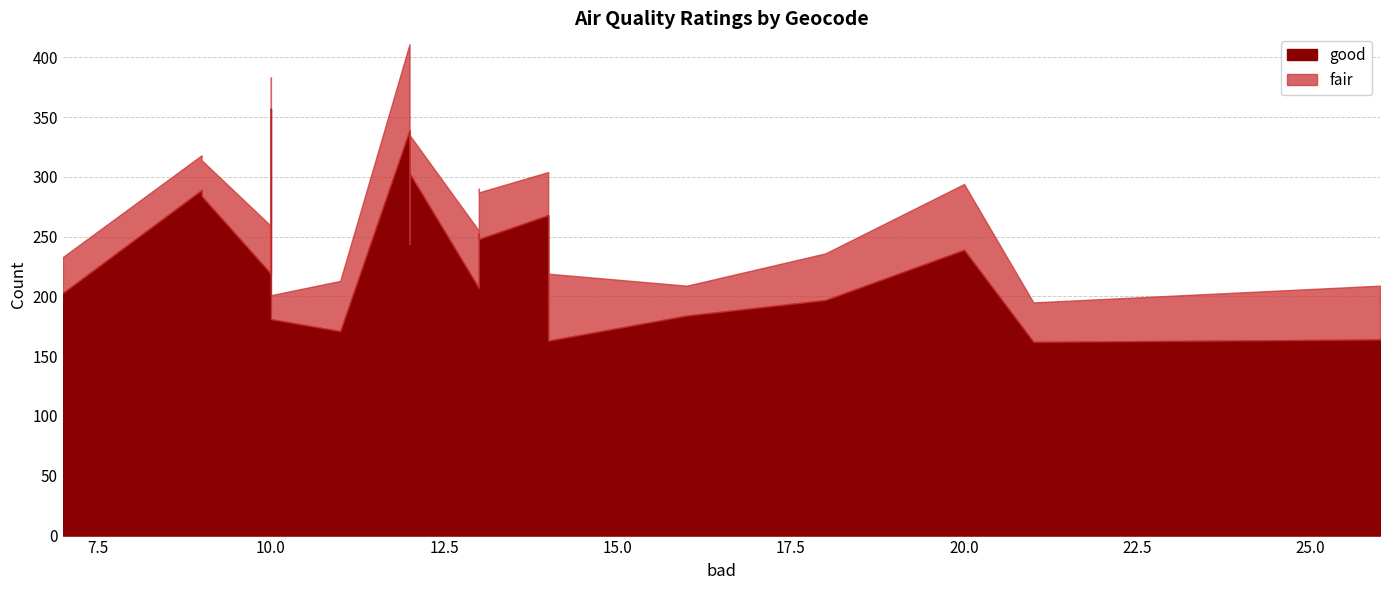

Which series has the largest range (max minus min)?

good